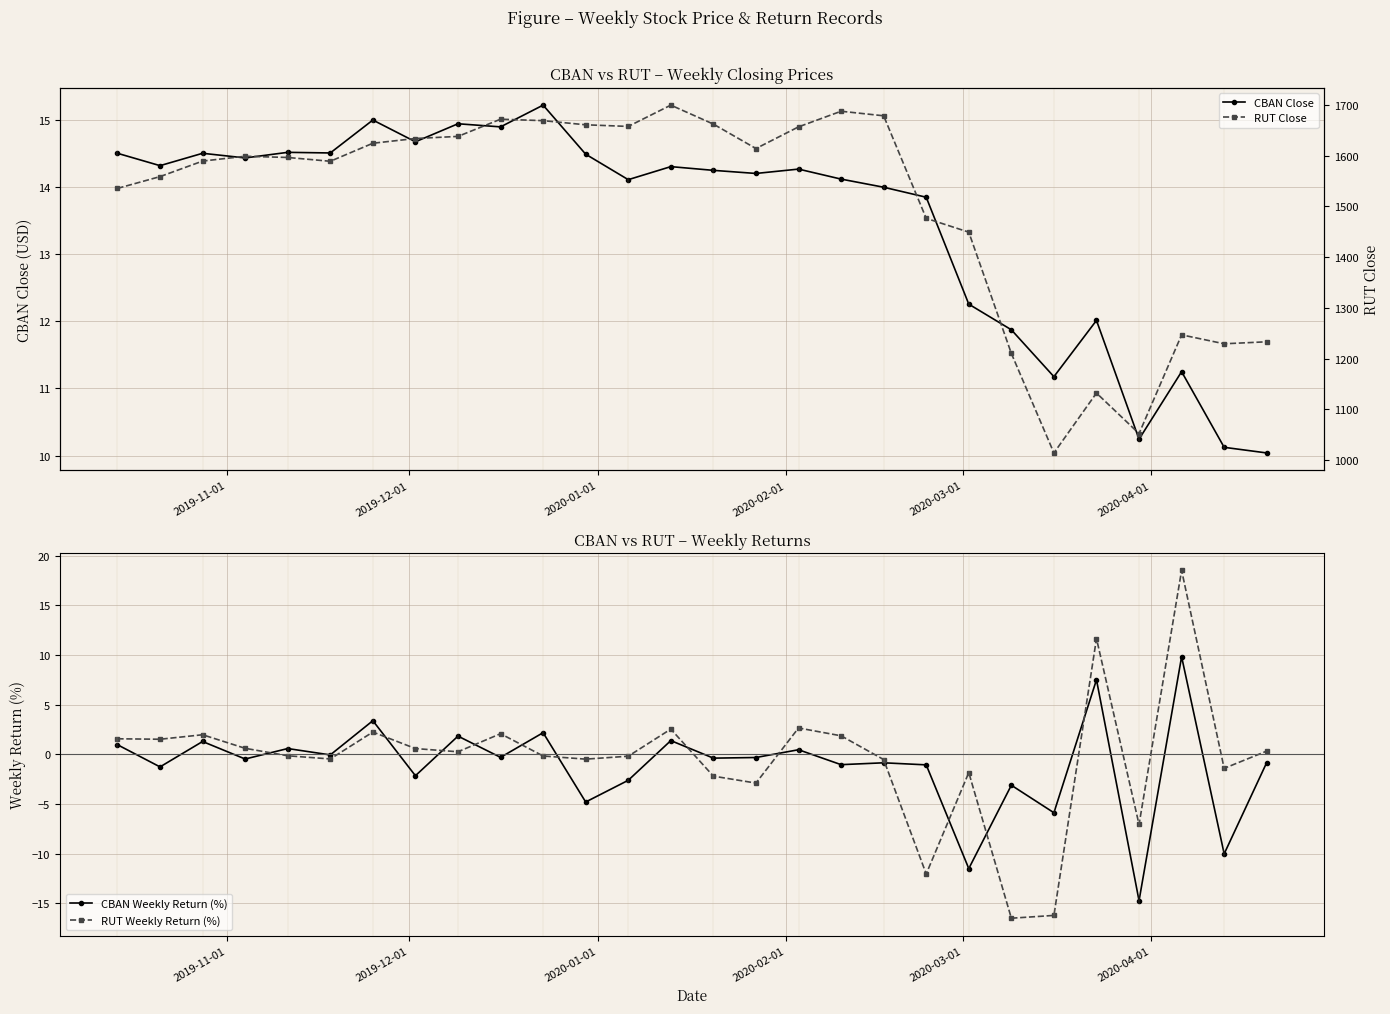

What is the highest value of the CBAN Weekly Return (%) series?

9.8